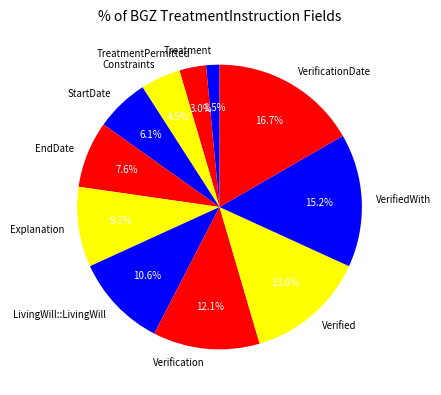

Which slice is the smallest?

Treatment